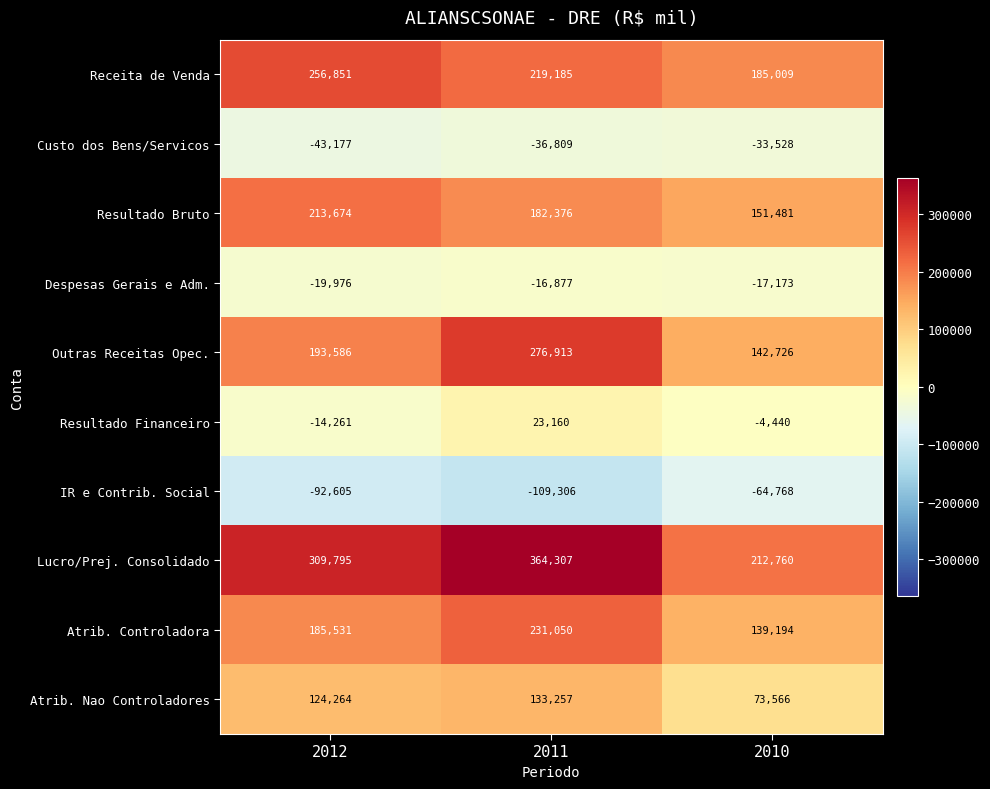

Rank the series by their maximum value, from lowest to highest.

IR e Contrib. Social, Custo dos Bens/Servicos, Despesas Gerais e Adm., Resultado Financeiro, Atrib. Nao Controladores, Resultado Bruto, Atrib. Controladora, Receita de Venda, Outras Receitas Opec., Lucro/Prej. Consolidado